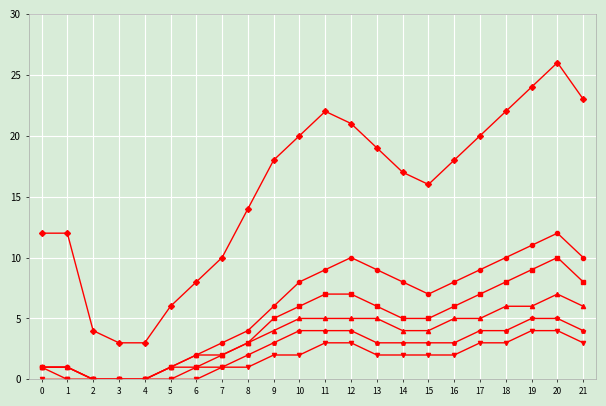

Count the number of categories in the chart.

22